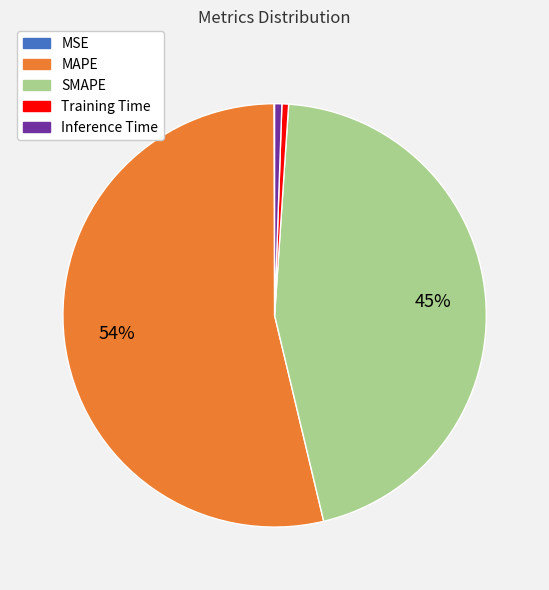

Does MAPE represent more than half of the total?

Yes